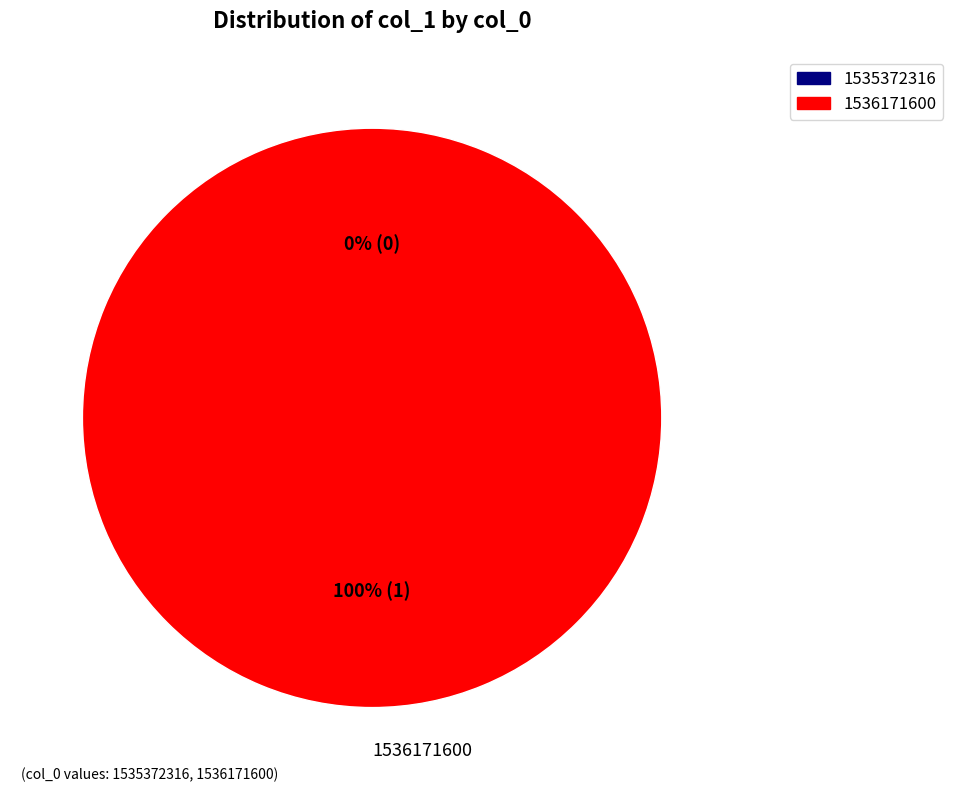

Which slice represents more than half of the pie?

1536171600